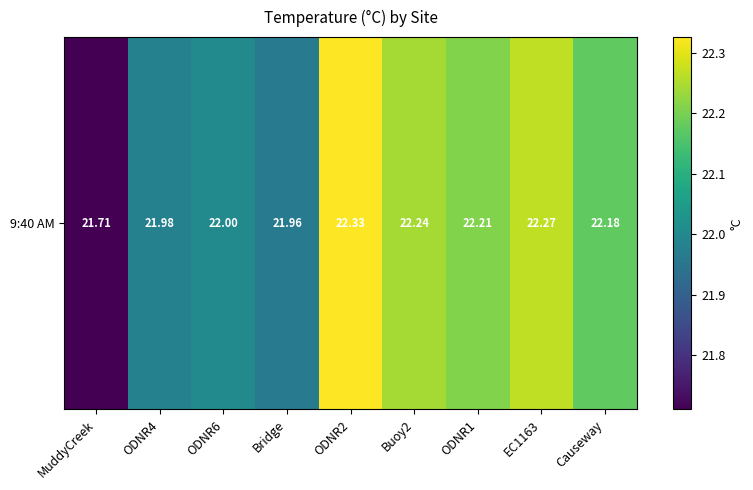

Which label corresponds to the smallest value in the chart?

MuddyCreek